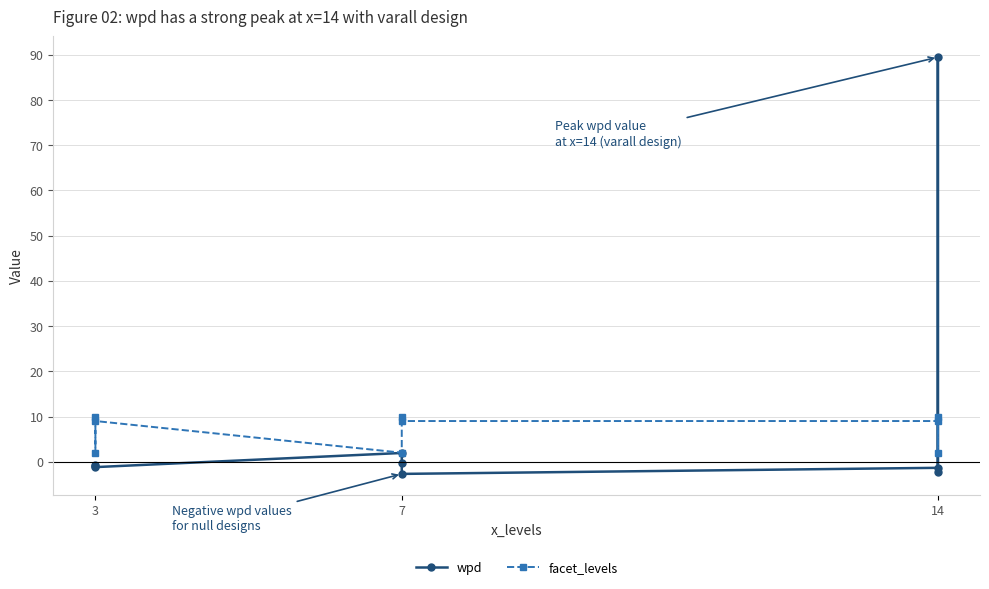

The facet_levels series shows 2.7 at 3. True or false?

False